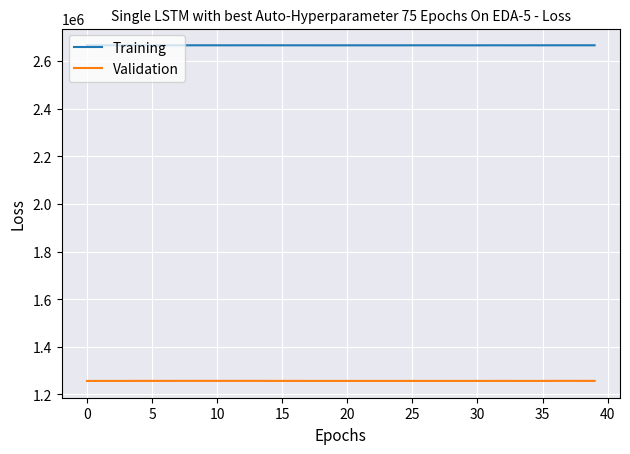

Which series has the largest total across all categories?

Training